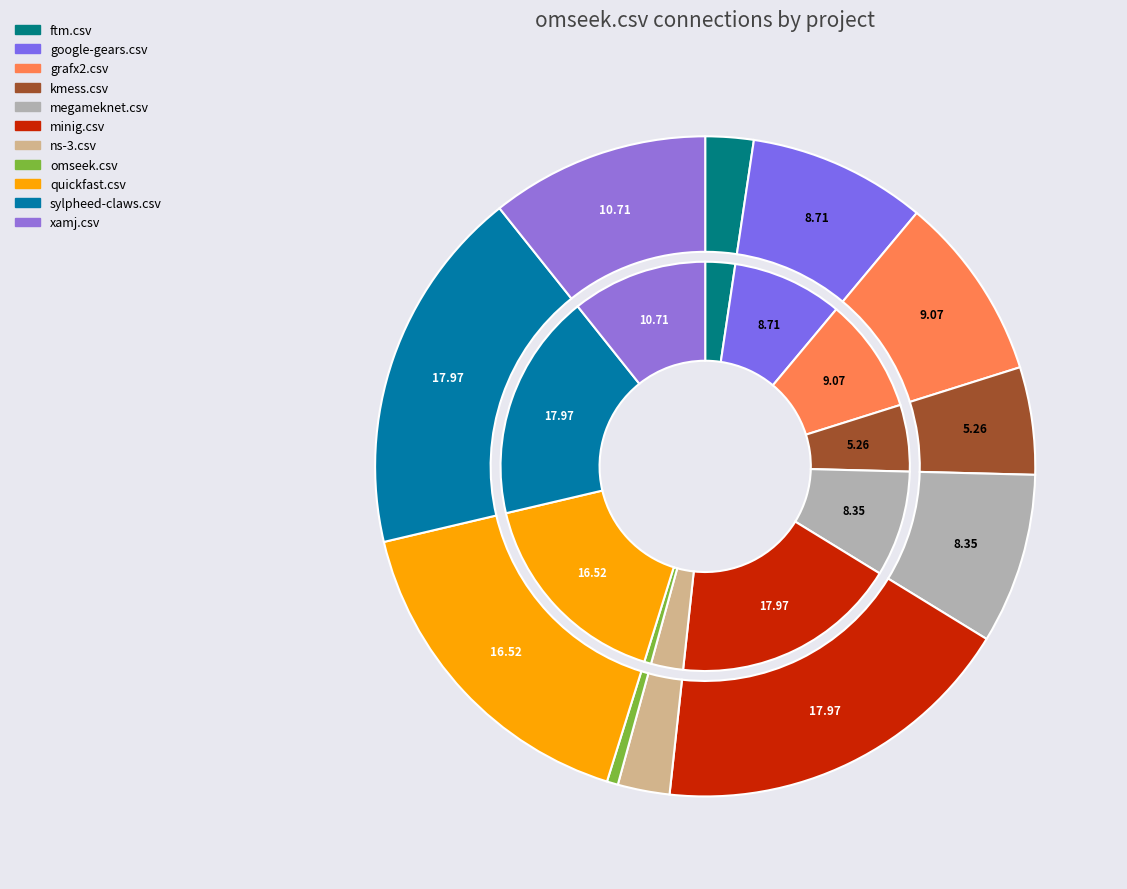

Which slice is the largest?

minig.csv